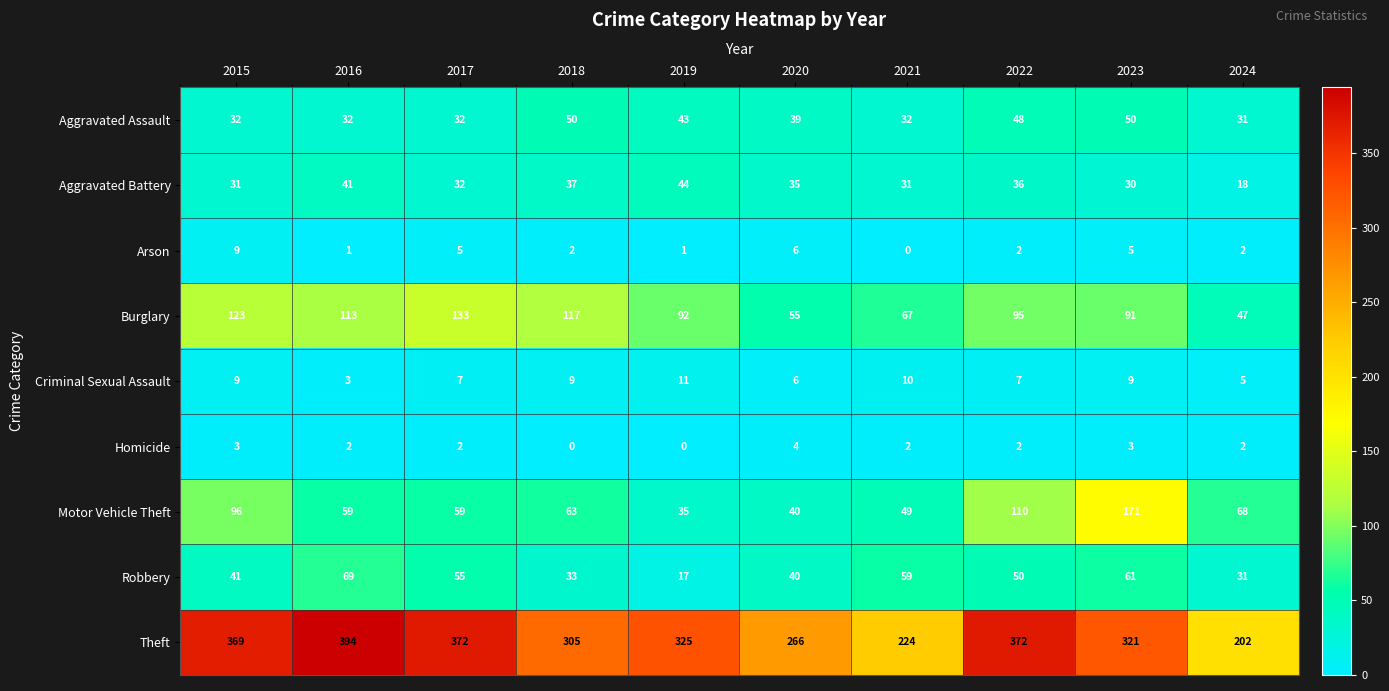

What is the spread (max minus min) of values at 2021?

224